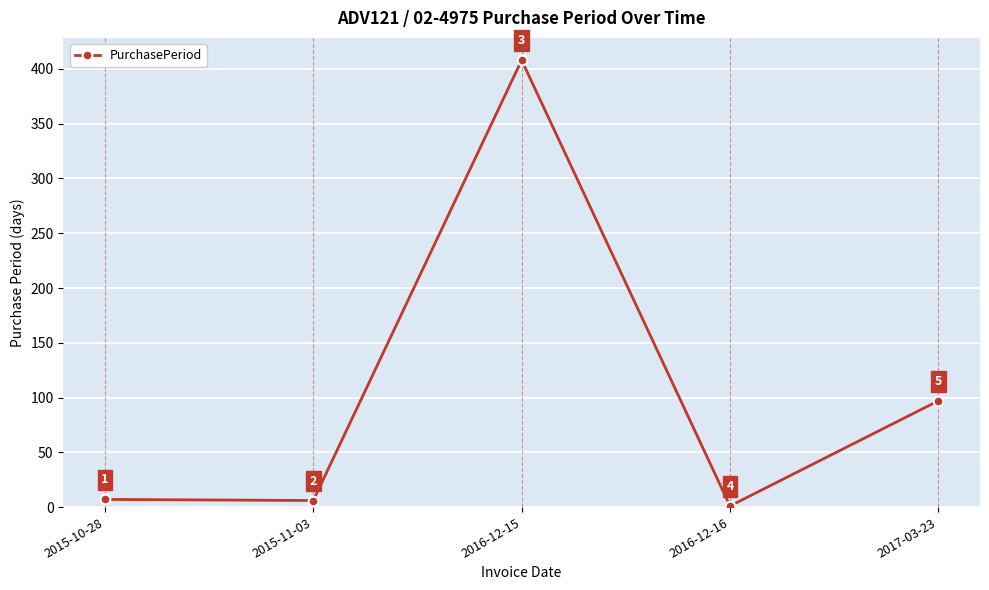

Where is the first local minimum?

2015-11-03